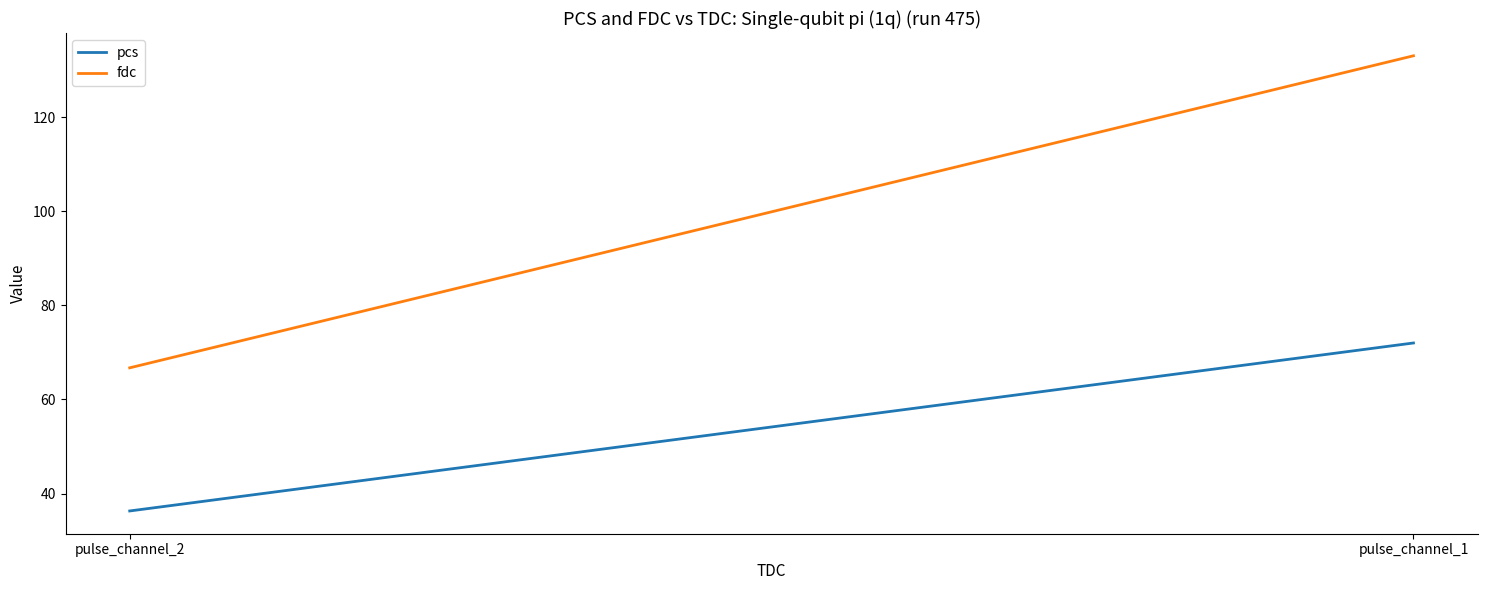

What is the difference between the pcs values at pulse_channel_1 and pulse_channel_2?

35.7